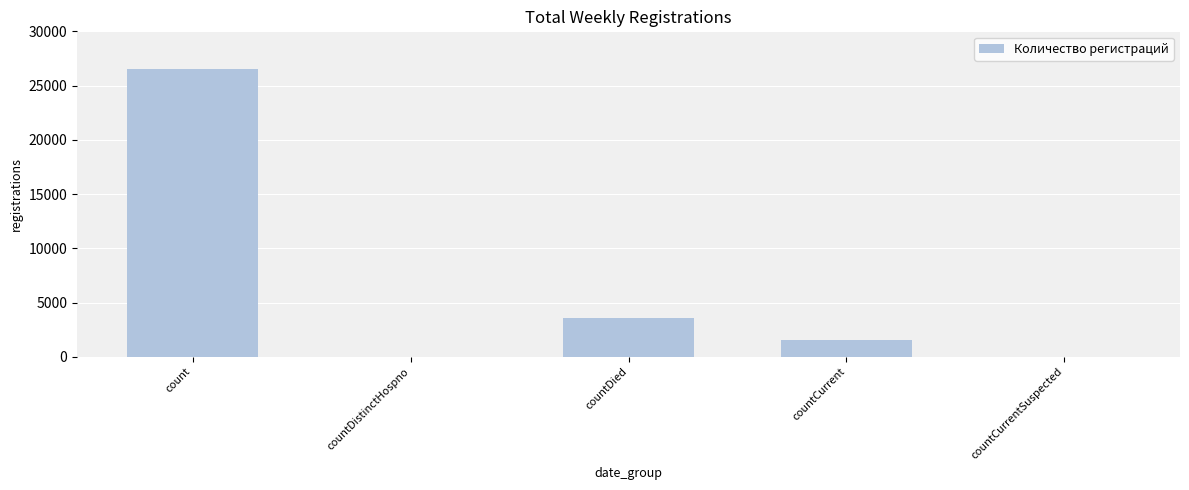

Are the bars horizontal?

No